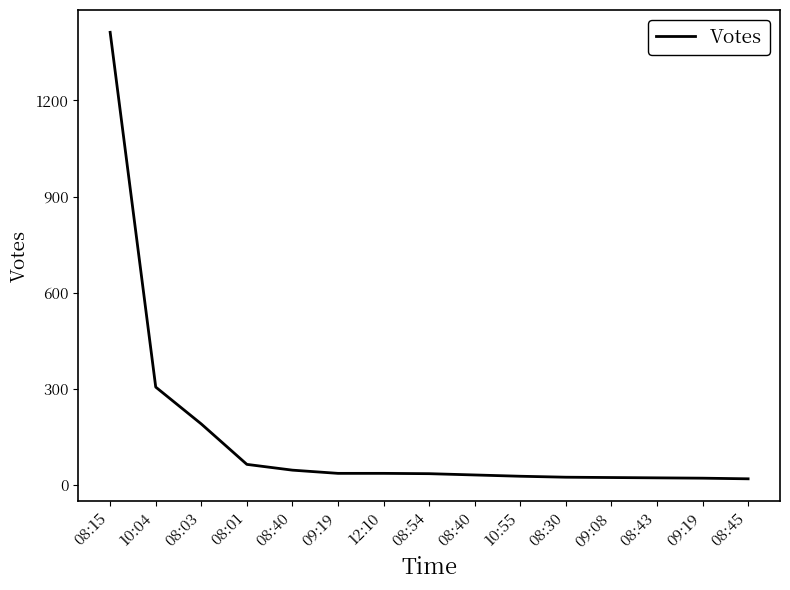

How many lines are shown in the chart?

1